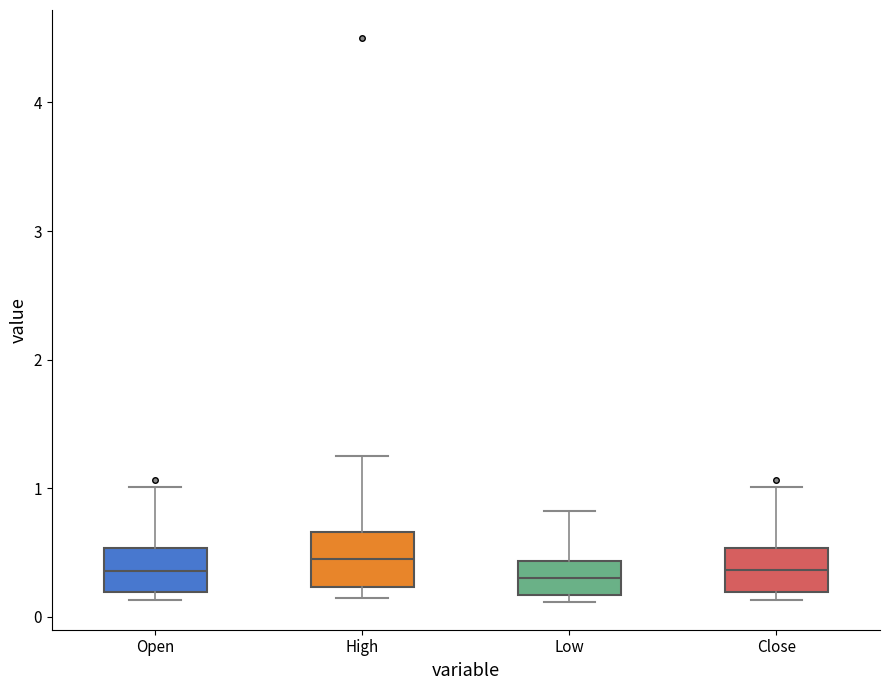

Where does the upper whisker of the box for Close end on the y-axis? The values are not printed on the chart, so give them approximately, as read against the axis.

1.0